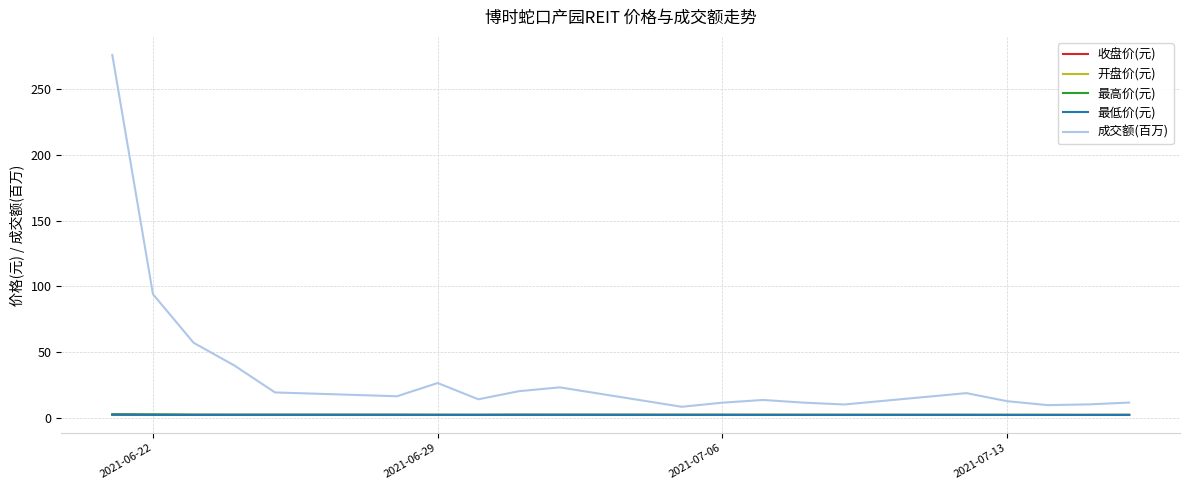

At how many categories does at least one series exceed 112?

1